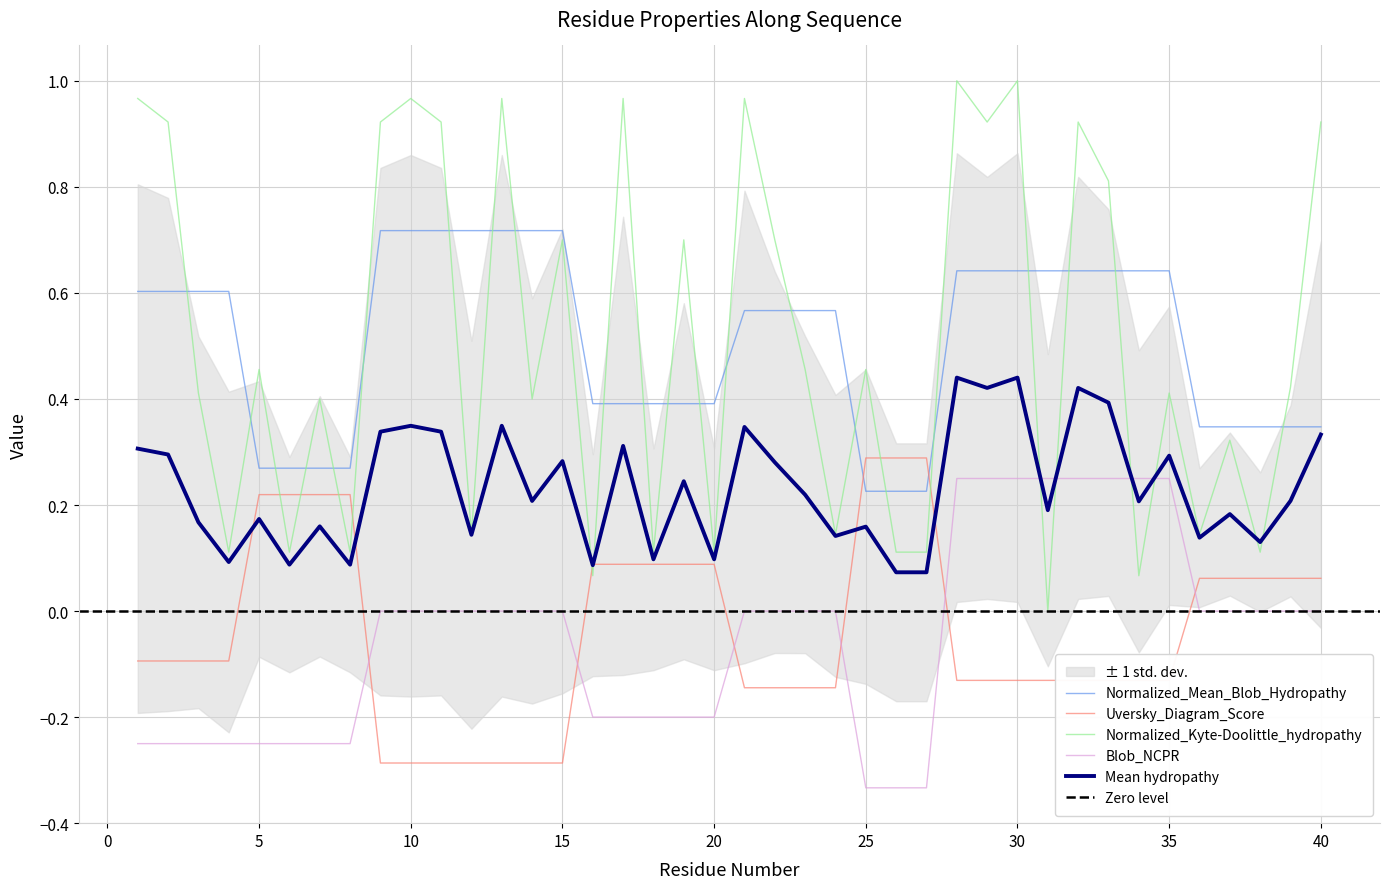

What is the value of the Normalized_Kyte-Doolittle_hydropathy point at the 22nd from the left?

0.7